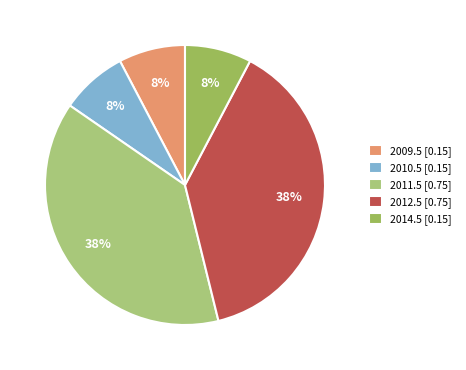

What percentage is the 2010.5 slice, to the nearest percent?

8%